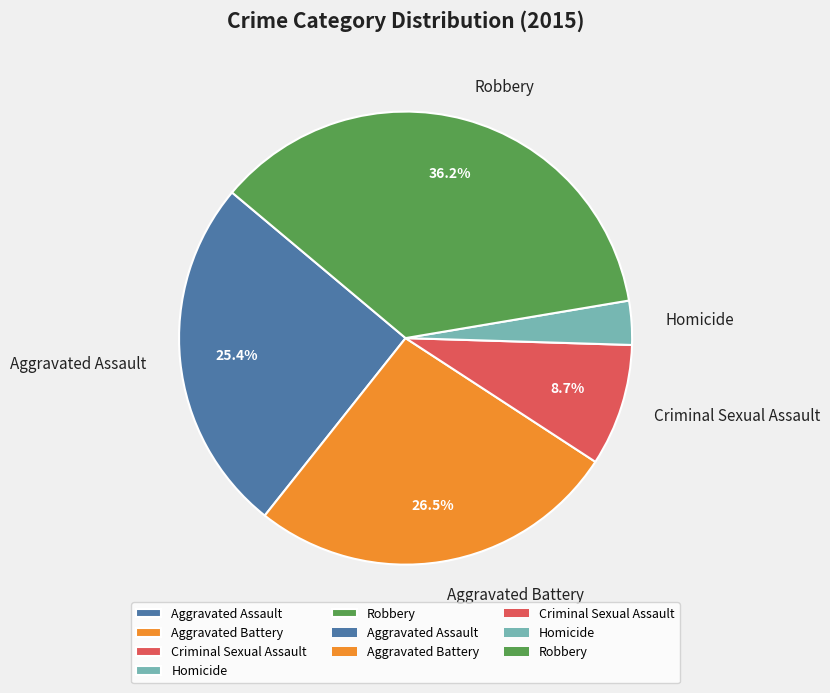

What is the total percentage of Criminal Sexual Assault and Aggravated Battery?

35.2%